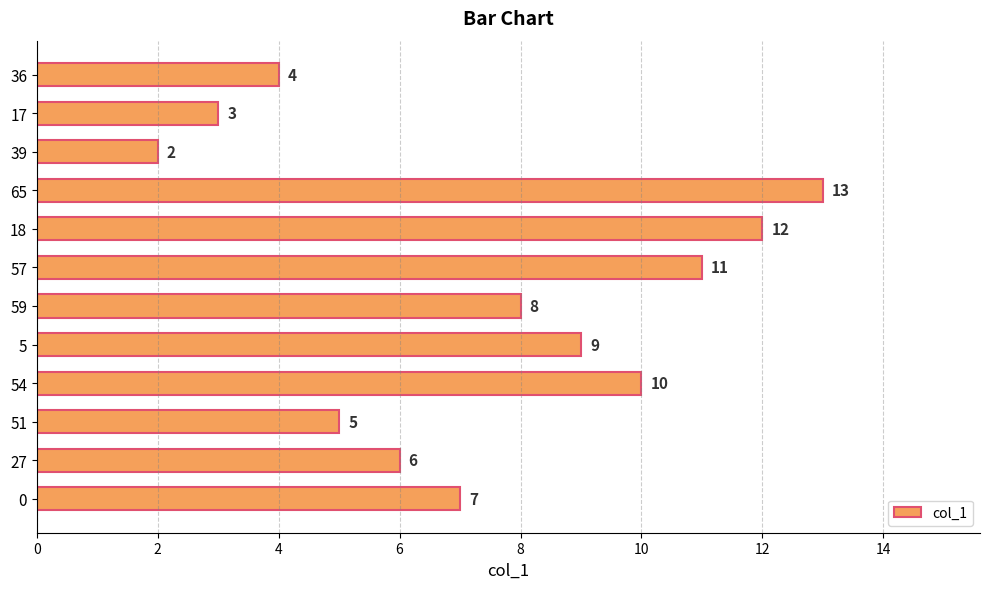

Is it true that the value at 5 is 16?

False